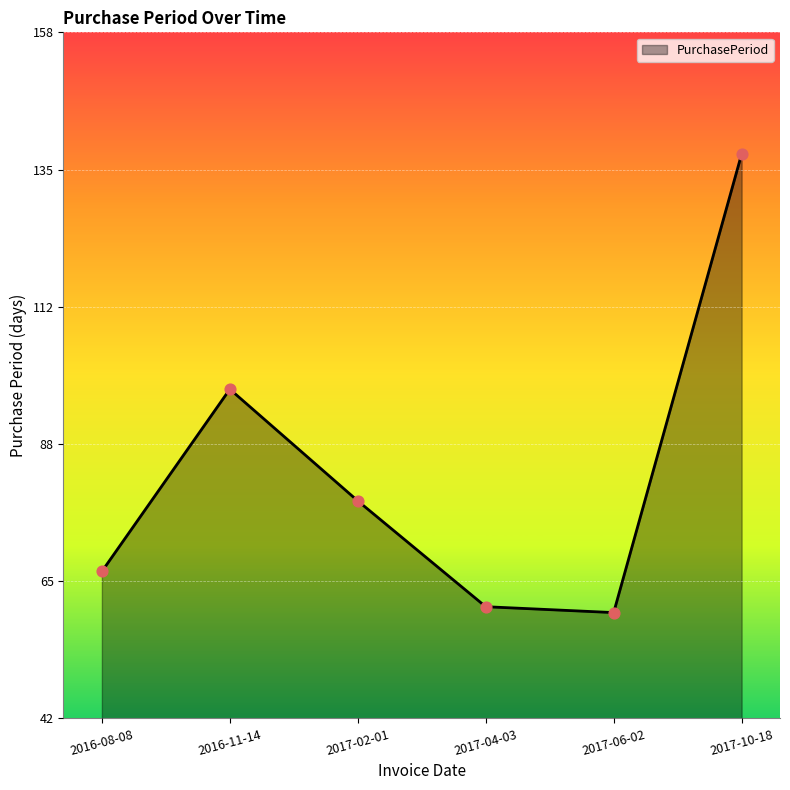

What is the change in value from 2016-08-08 to 2016-11-14?

+31